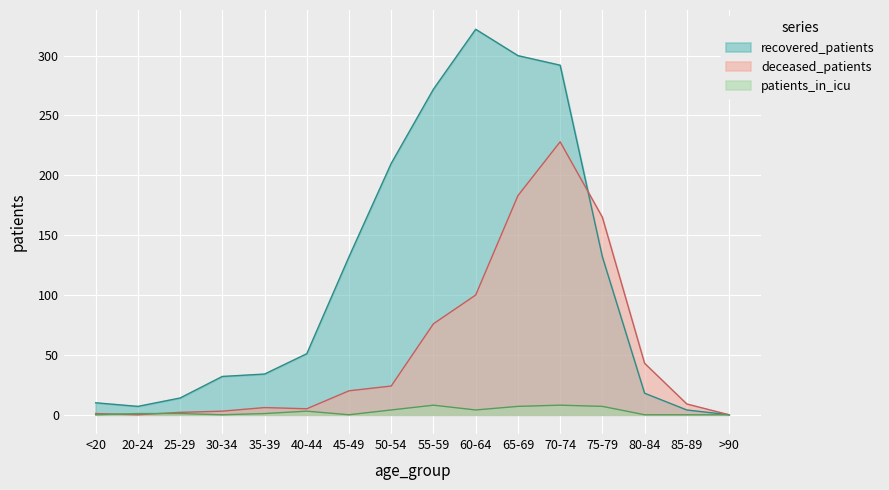

Between 35-39 and 65-69, which is larger?

65-69